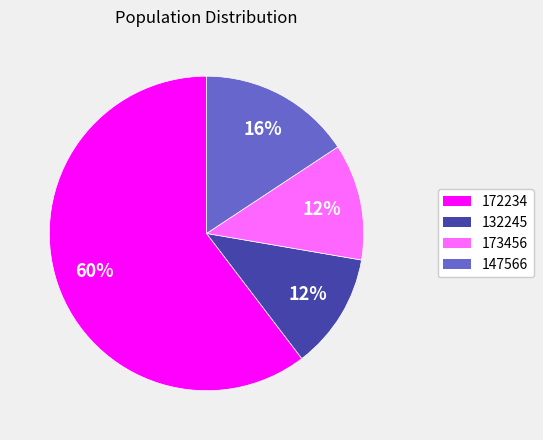

How many slices are in this pie chart?

4